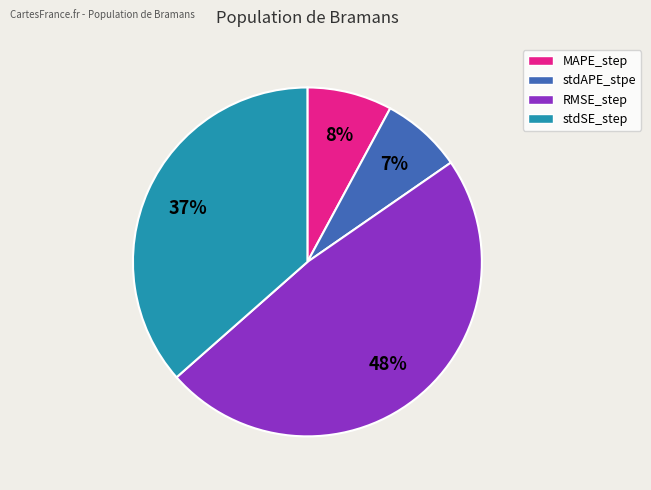

What is the largest slice in the pie chart?

RMSE_step